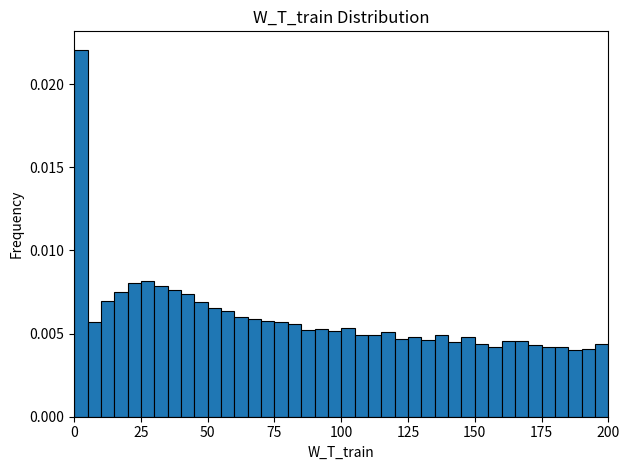

Around what value on the x-axis is the tallest bar? Give the approximate position of its centre, as read against the axis.

5